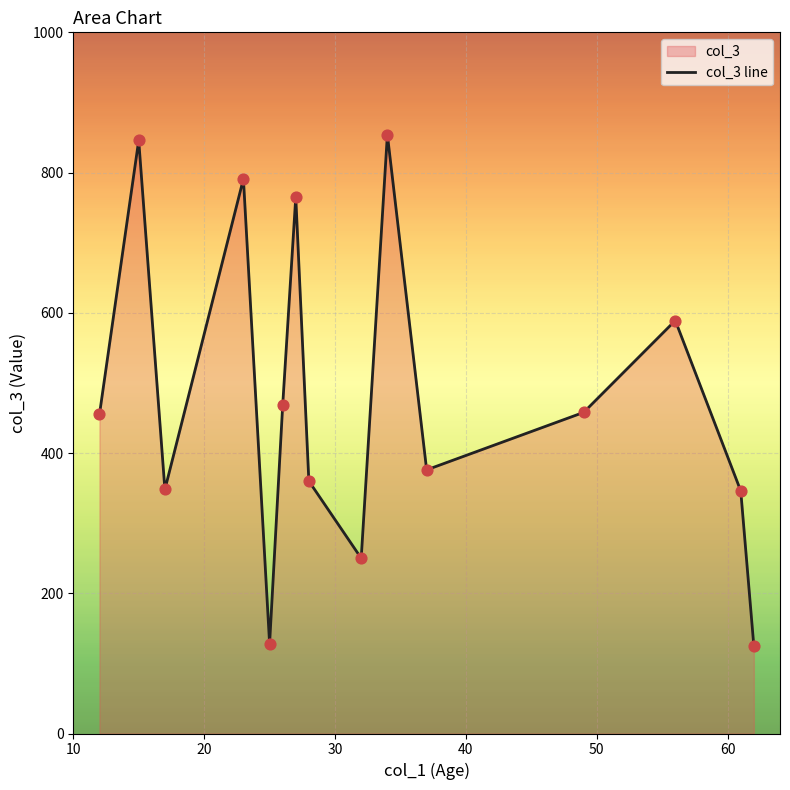

What is the minimum value shown in the chart?

125